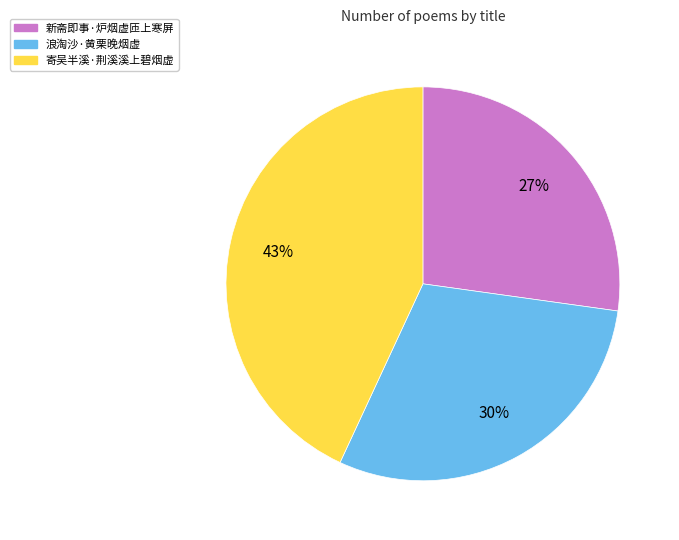

Does any single category account for the majority?

No